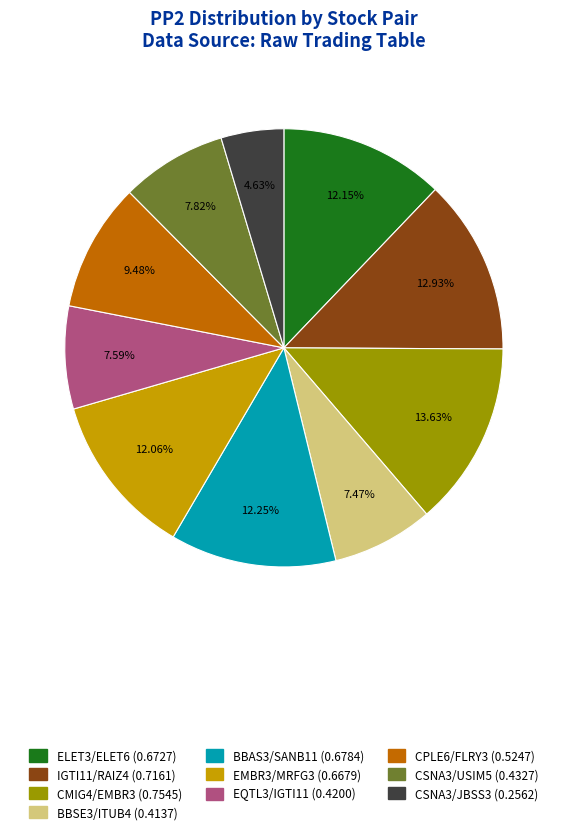

How many segments does this pie chart have?

10